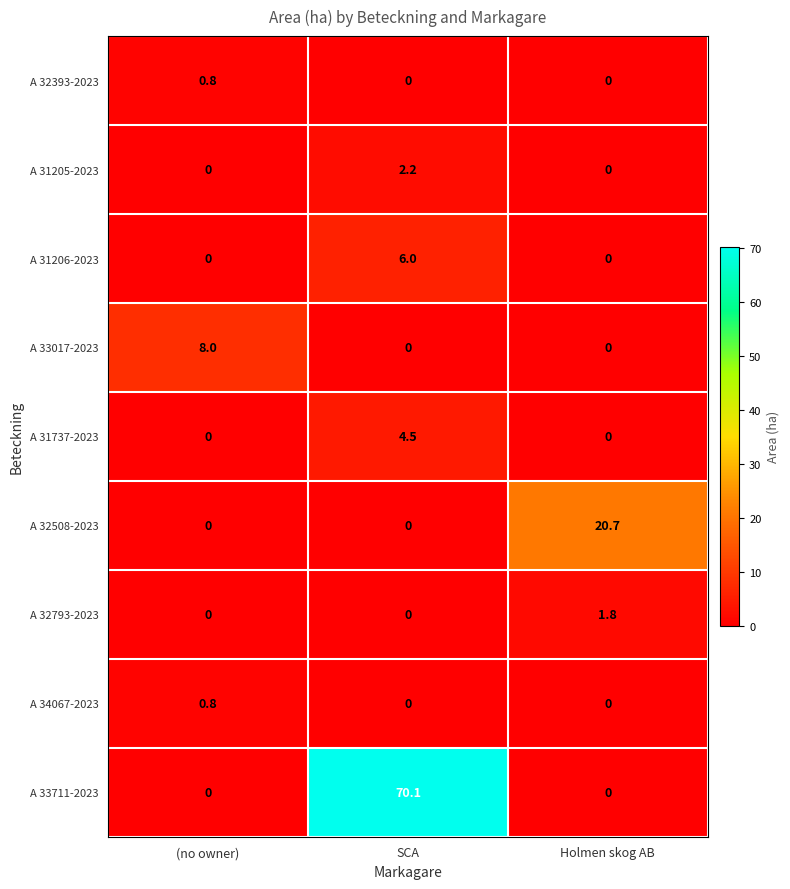

Reading right to left, transcribe all the data shown in this chart.

A 32393-2023: Holmen skog AB=0.0	SCA=0.0	(no owner)=0.8
A 31205-2023: Holmen skog AB=0.0	SCA=2.2	(no owner)=0.0
A 31206-2023: Holmen skog AB=0.0	SCA=6.0	(no owner)=0.0
A 33017-2023: Holmen skog AB=0.0	SCA=0.0	(no owner)=8.0
A 31737-2023: Holmen skog AB=0.0	SCA=4.5	(no owner)=0.0
A 32508-2023: Holmen skog AB=20.7	SCA=0.0	(no owner)=0.0
A 32793-2023: Holmen skog AB=1.8	SCA=0.0	(no owner)=0.0
A 34067-2023: Holmen skog AB=0.0	SCA=0.0	(no owner)=0.8
A 33711-2023: Holmen skog AB=0.0	SCA=70.1	(no owner)=0.0